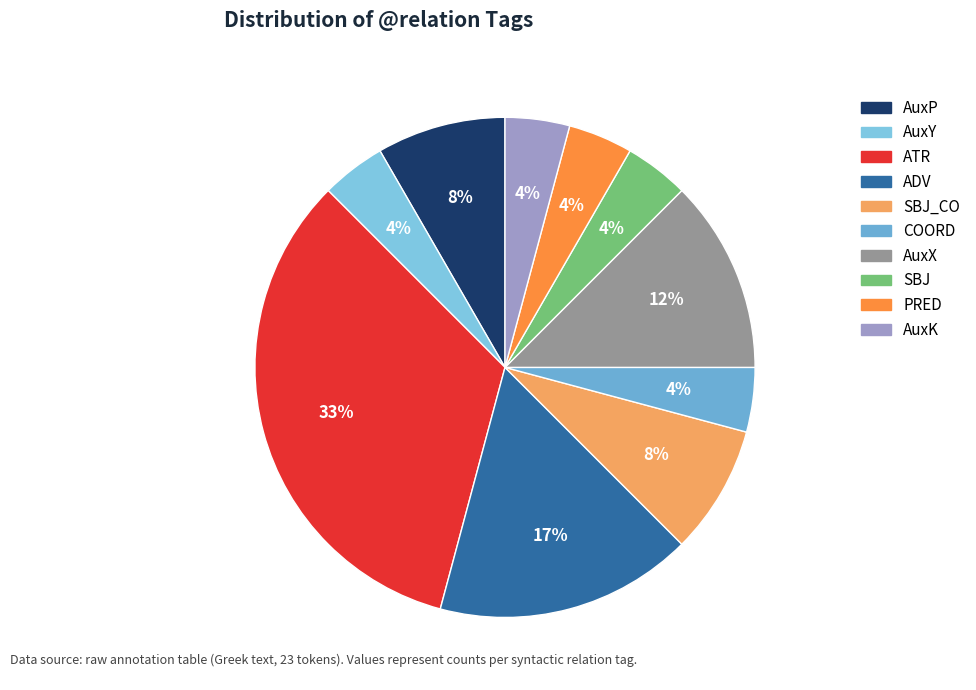

To the nearest percent, what is the average slice percentage?

10%